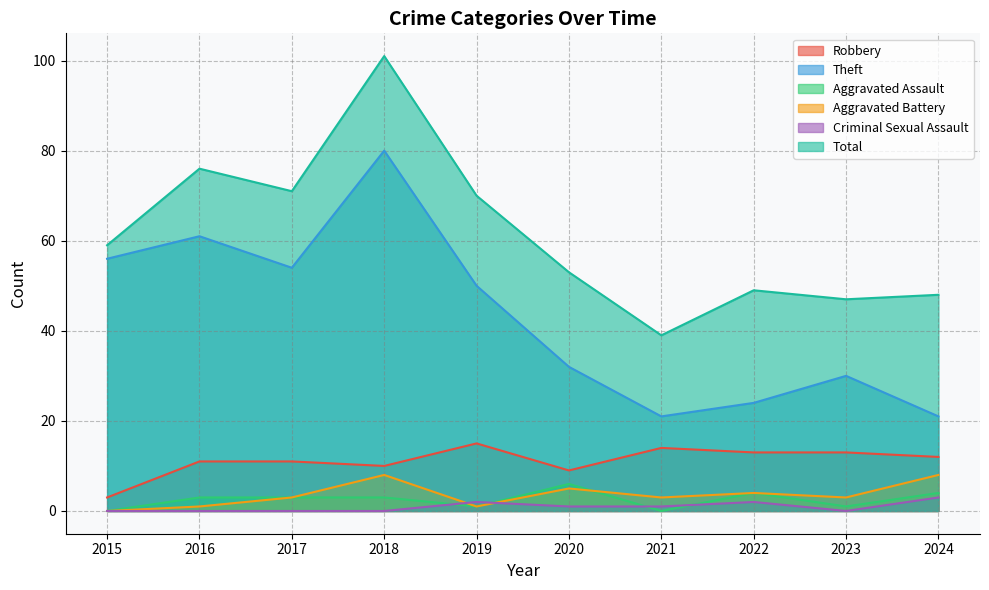

How many lines are shown in the chart?

6